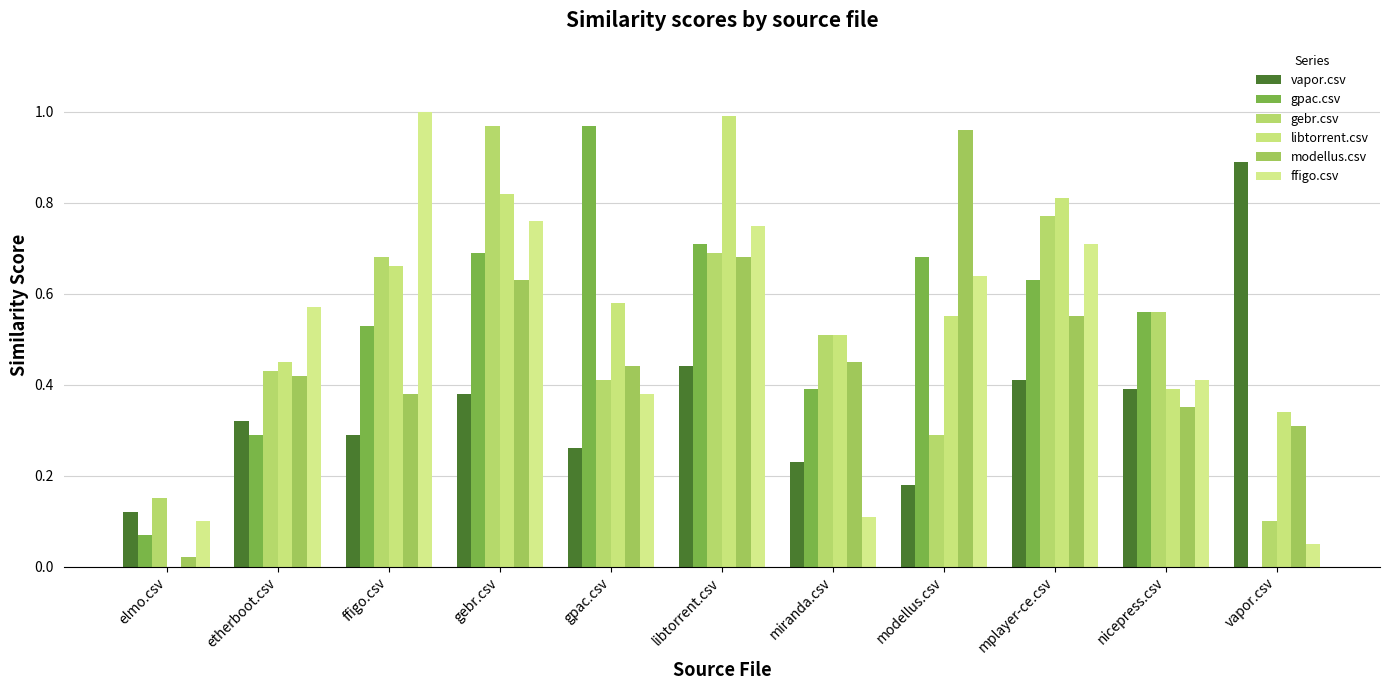

Reading left to right, extract all data points from this chart.

vapor.csv: 0.1	0.3	0.3	0.4	0.3	0.4	0.2	0.2	0.4	0.4	0.9
gpac.csv: 0.1	0.3	0.5	0.7	1.0	0.7	0.4	0.7	0.6	0.6	0.0
gebr.csv: 0.1	0.4	0.7	1.0	0.4	0.7	0.5	0.3	0.8	0.6	0.1
libtorrent.csv: 0.0	0.5	0.7	0.8	0.6	1.0	0.5	0.6	0.8	0.4	0.3
modellus.csv: 0.0	0.4	0.4	0.6	0.4	0.7	0.5	1.0	0.6	0.3	0.3
ffigo.csv: 0.1	0.6	1.0	0.8	0.4	0.8	0.1	0.6	0.7	0.4	0.1